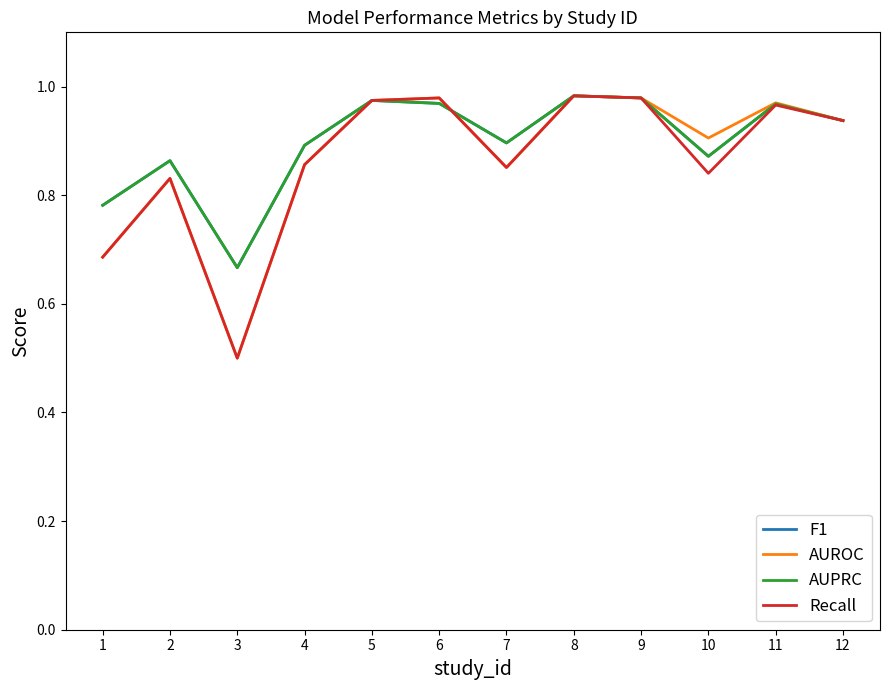

At which label is F1 closest to 0?

3